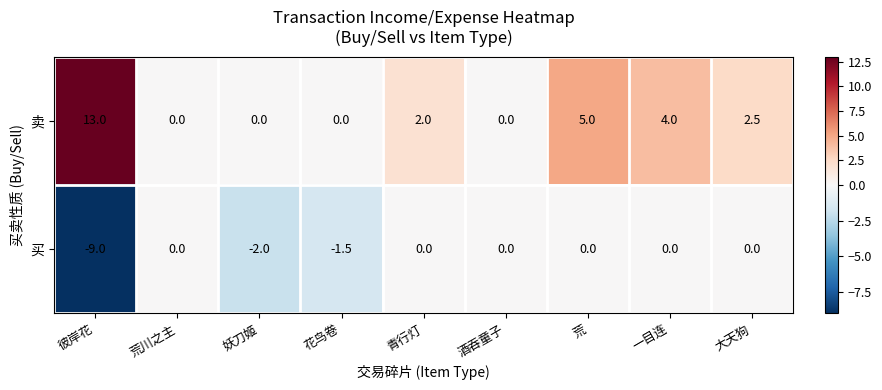

At which category does the chart reach its minimum across all series?

彼岸花